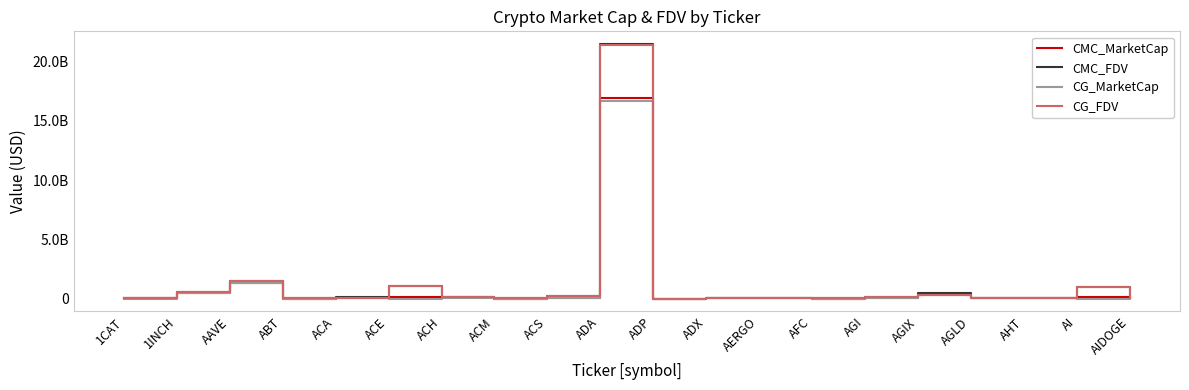

What is the label of the 11th point from the right?

ADA